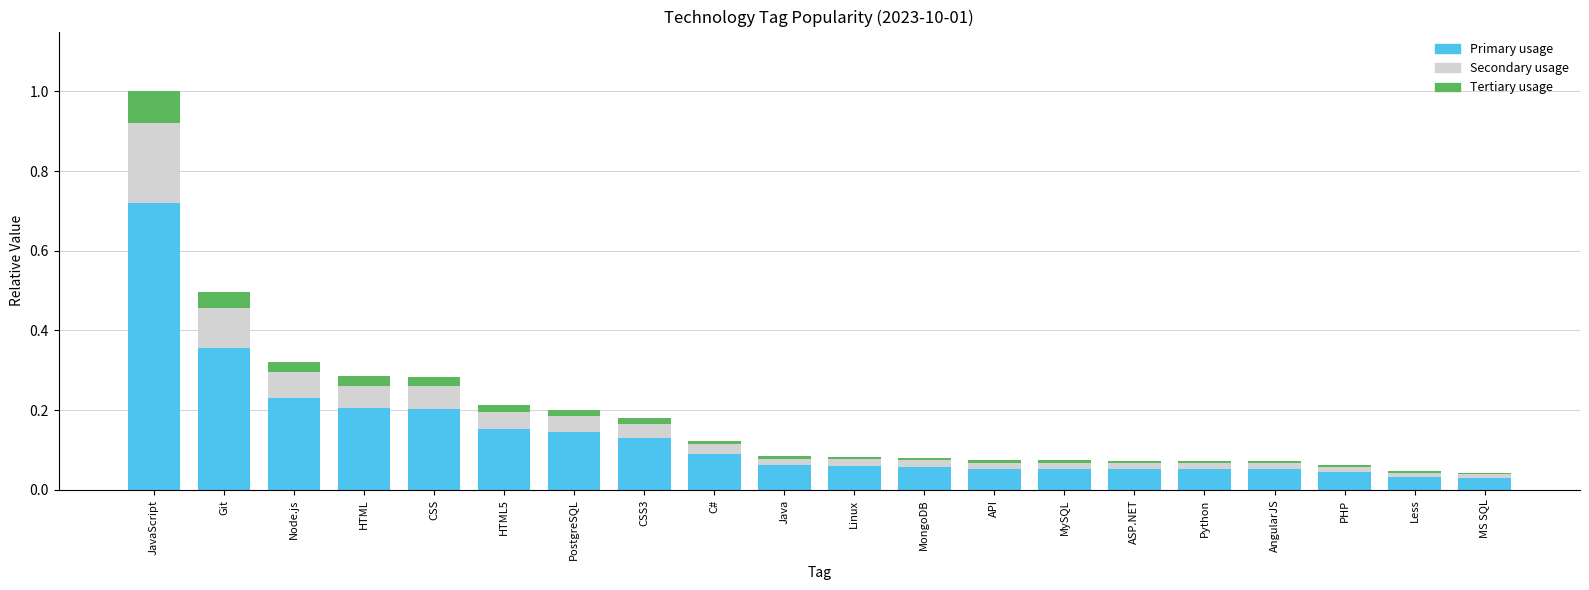

Which category has the highest value in the Primary usage series?

JavaScript